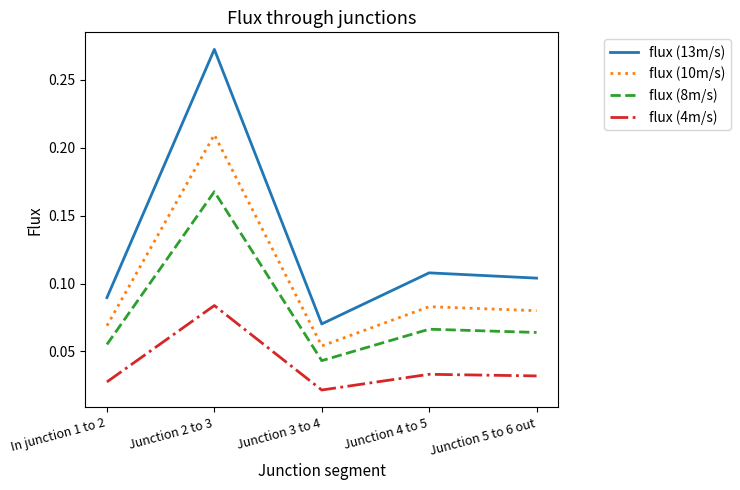

At which category does the chart reach its peak across all series?

Junction 2 to 3